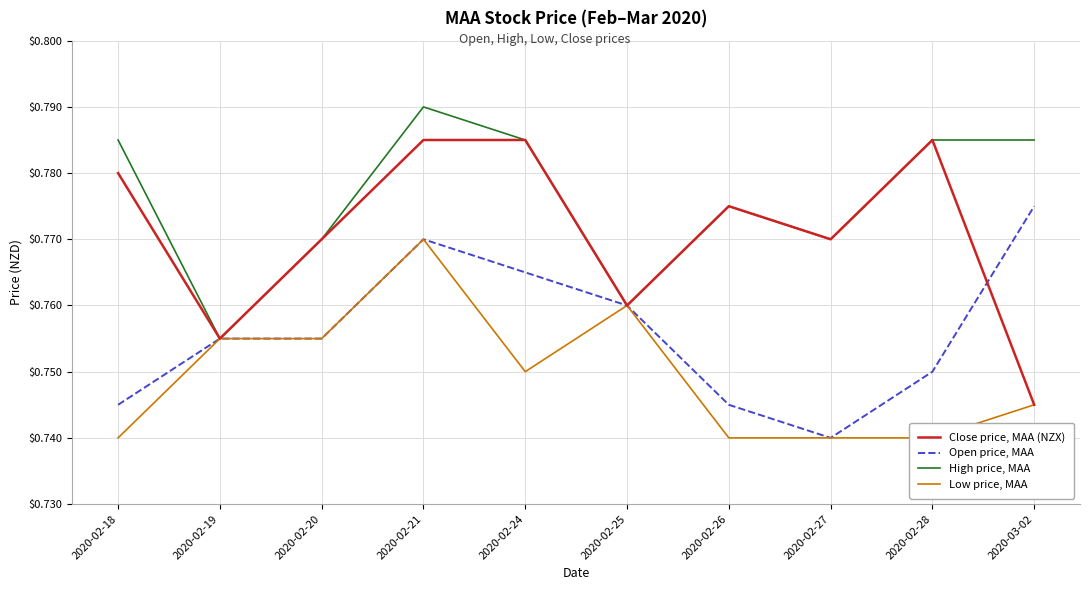

What is the sum of the High price, MAA values at 2020-02-20 and 2020-02-21?

1.6